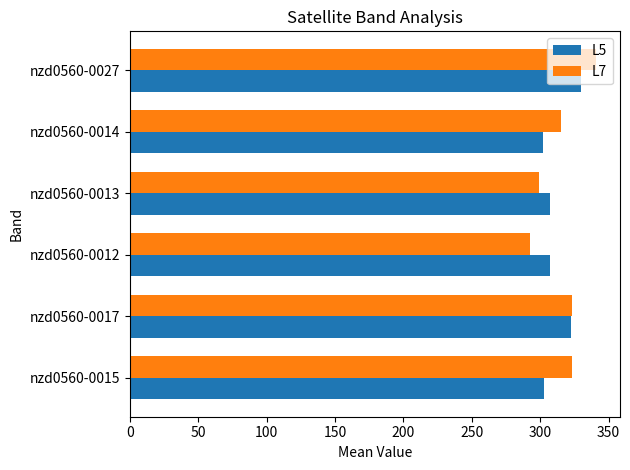

At which category is the sum across all series the highest?

nzd0560-0027